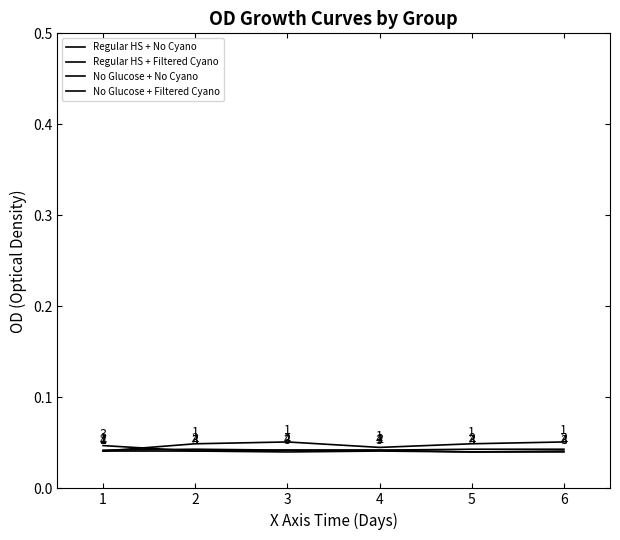

Is this an area chart (filled region under the line)?

No